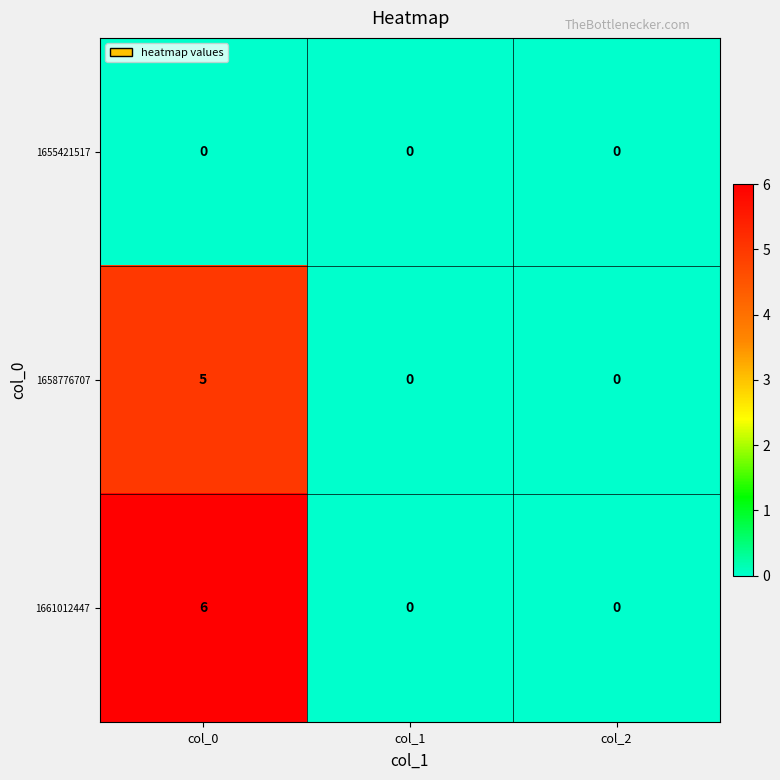

Reading left to right, list all the values displayed in this chart.

1655421517: 0	0	0
1658776707: 5	0	0
1661012447: 6	0	0